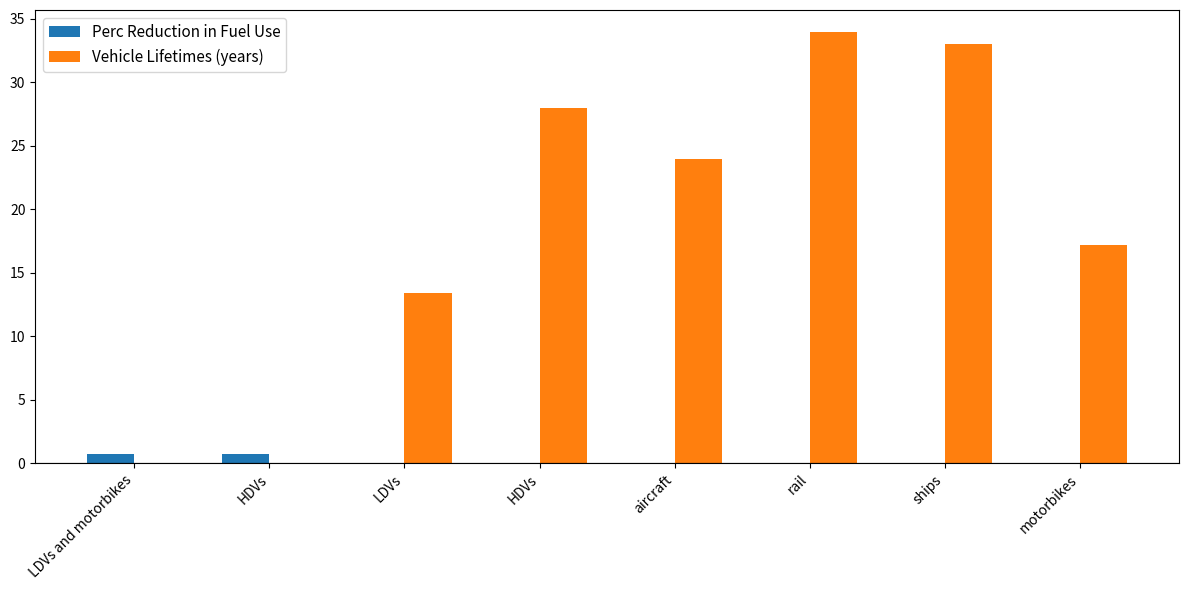

Rank the categories by Vehicle Lifetimes (years) value from highest to lowest.

rail, ships, HDVs, aircraft, motorbikes, LDVs, LDVs and motorbikes, HDVs